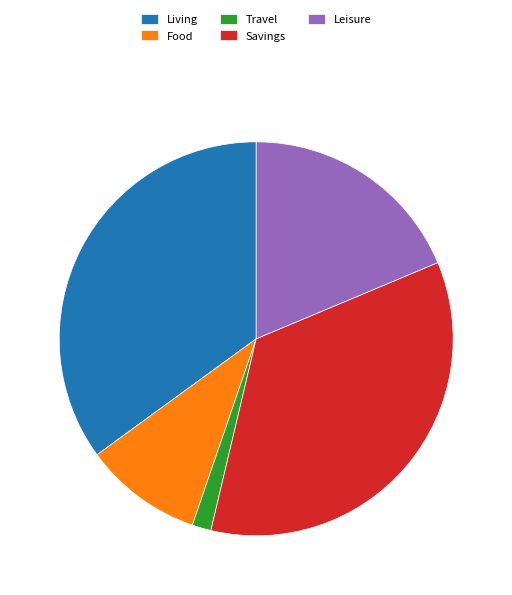

Which category has the smallest portion of the pie?

Travel